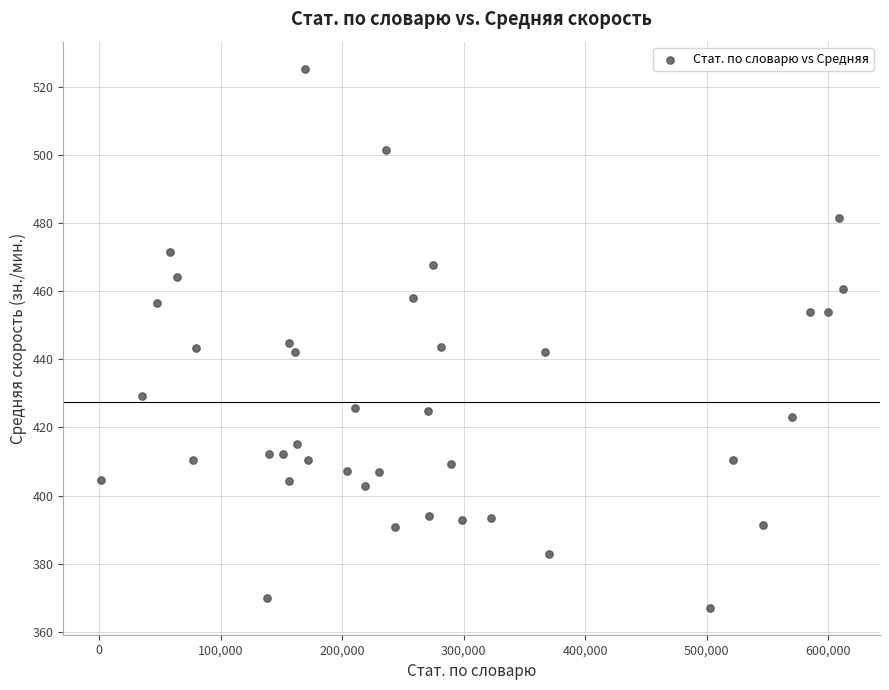

What is the range of Y values (max minus min)?

158.4